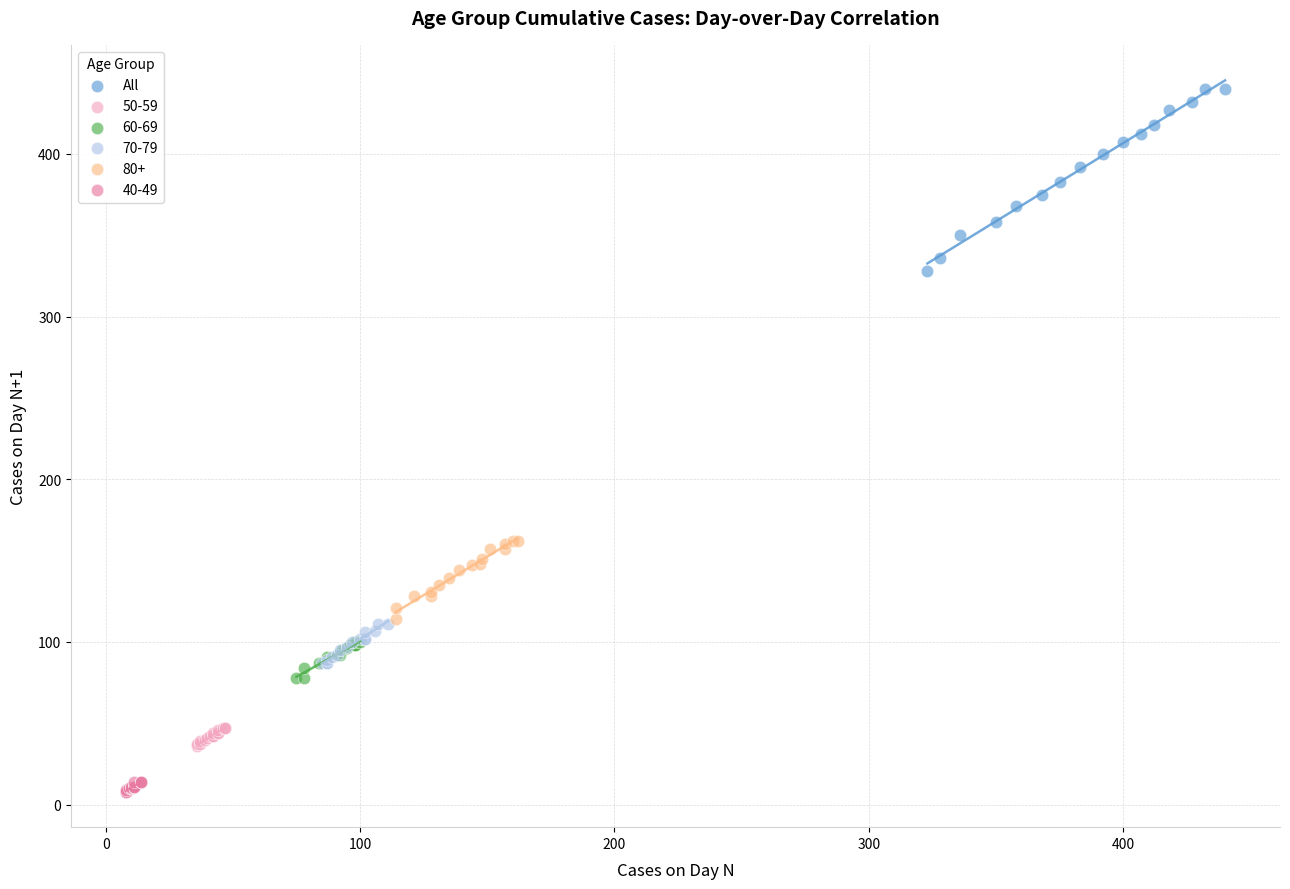

Which series has the widest spread of Y values?

All